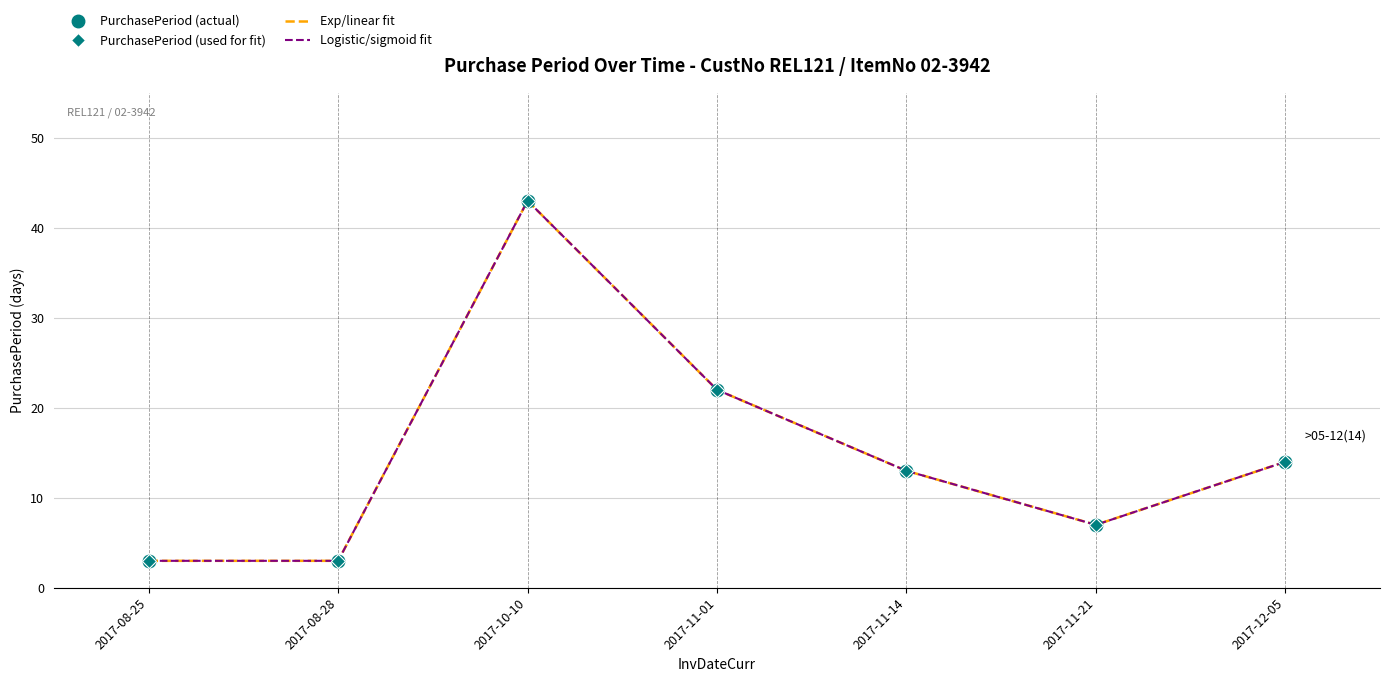

At 2017-11-14, list the series in order from largest to smallest.

PurchasePeriod (actual), PurchasePeriod (used for fit), Exp/linear fit, Logistic/sigmoid fit